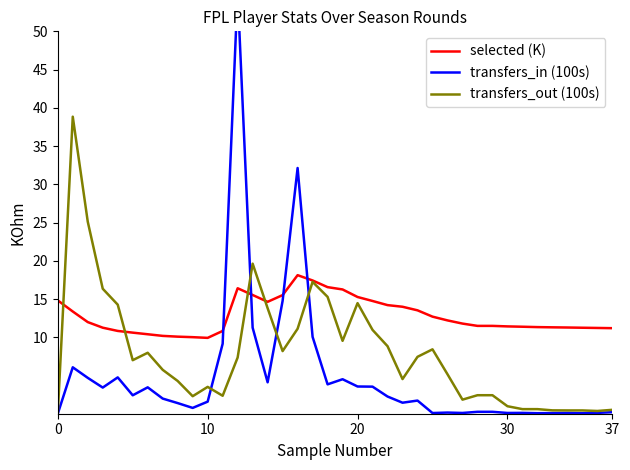

What are all the series names shown in the legend?

selected (K), transfers_in (100s), transfers_out (100s)